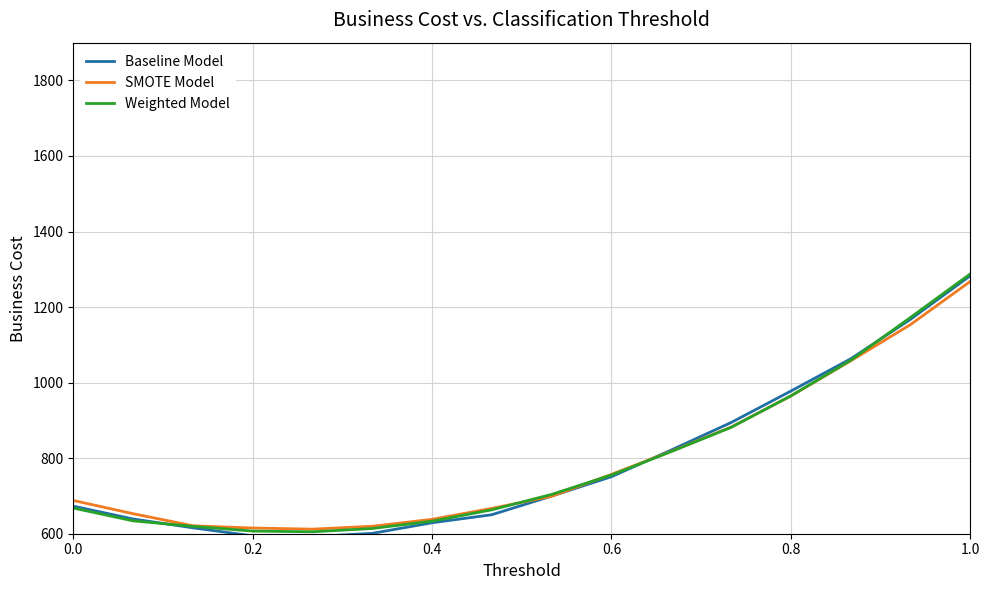

What is the lowest value of the Weighted Model series?

605.1